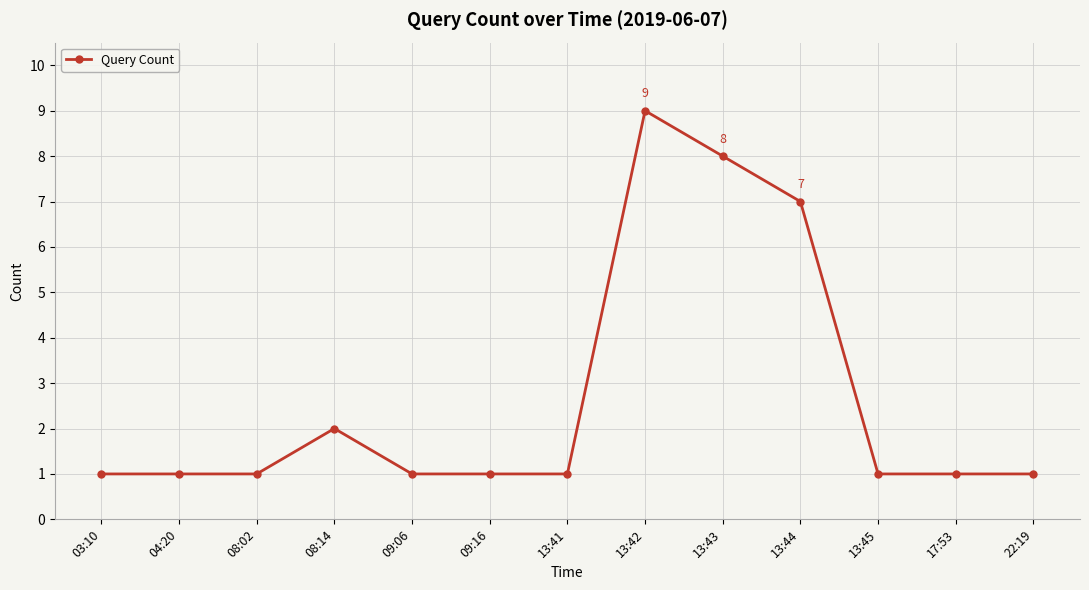

What position from the left is 09:06?

5